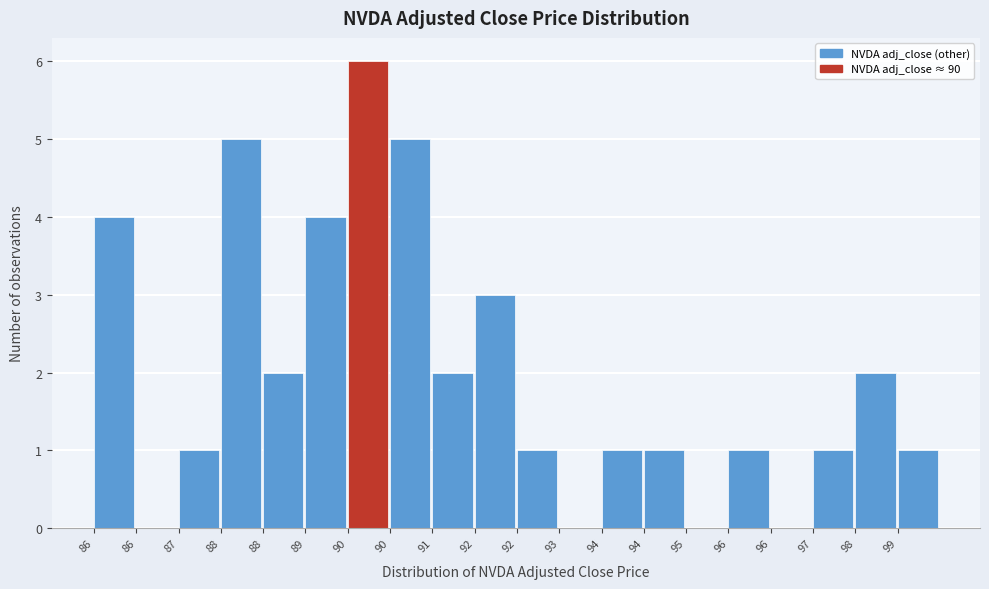

Are the bars horizontal?

No